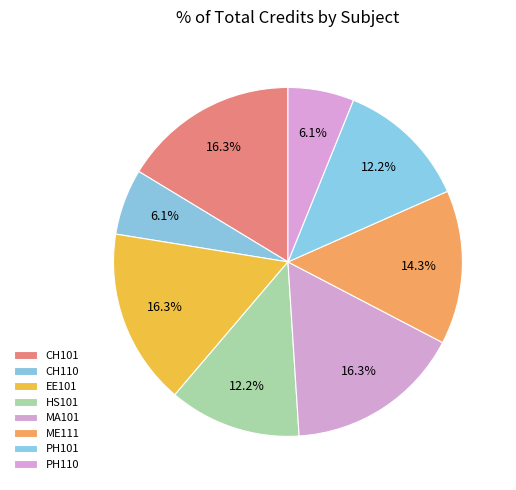

How many slices are in this pie chart?

8